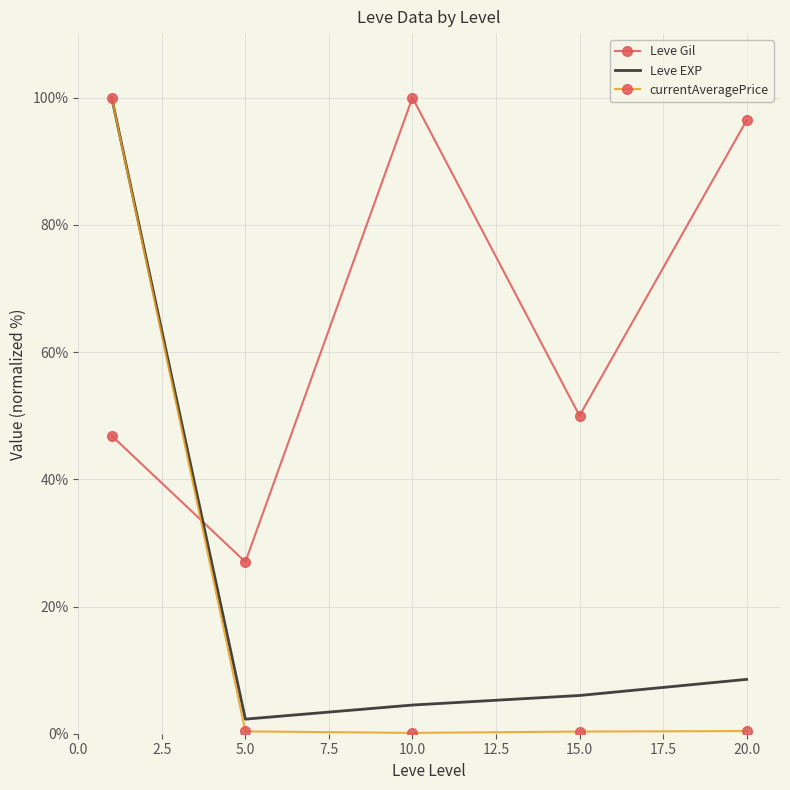

Which series has the largest total across all categories?

Leve Gil